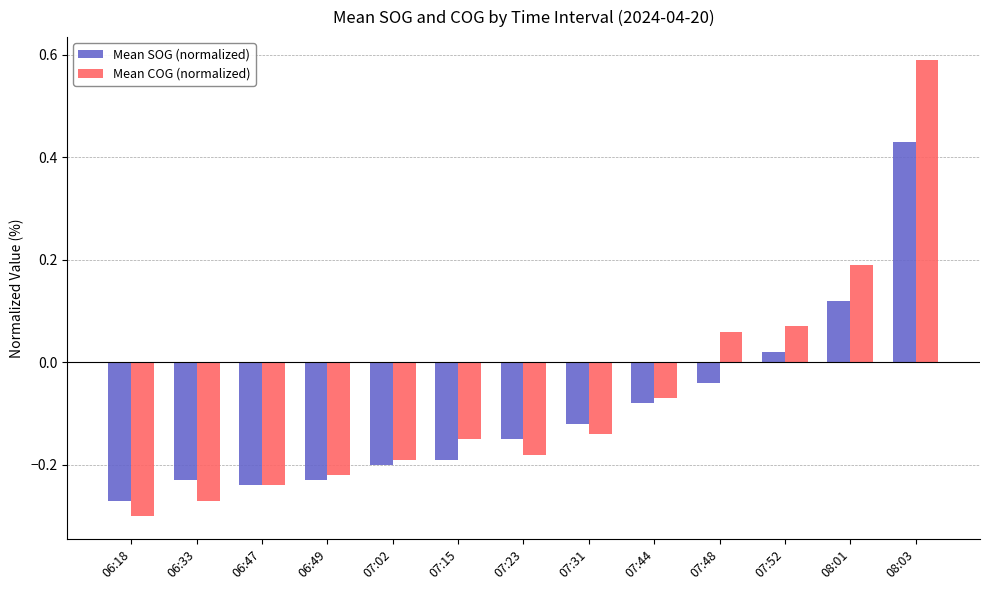

What is the sum of all Mean SOG (normalized) values?

-1.2